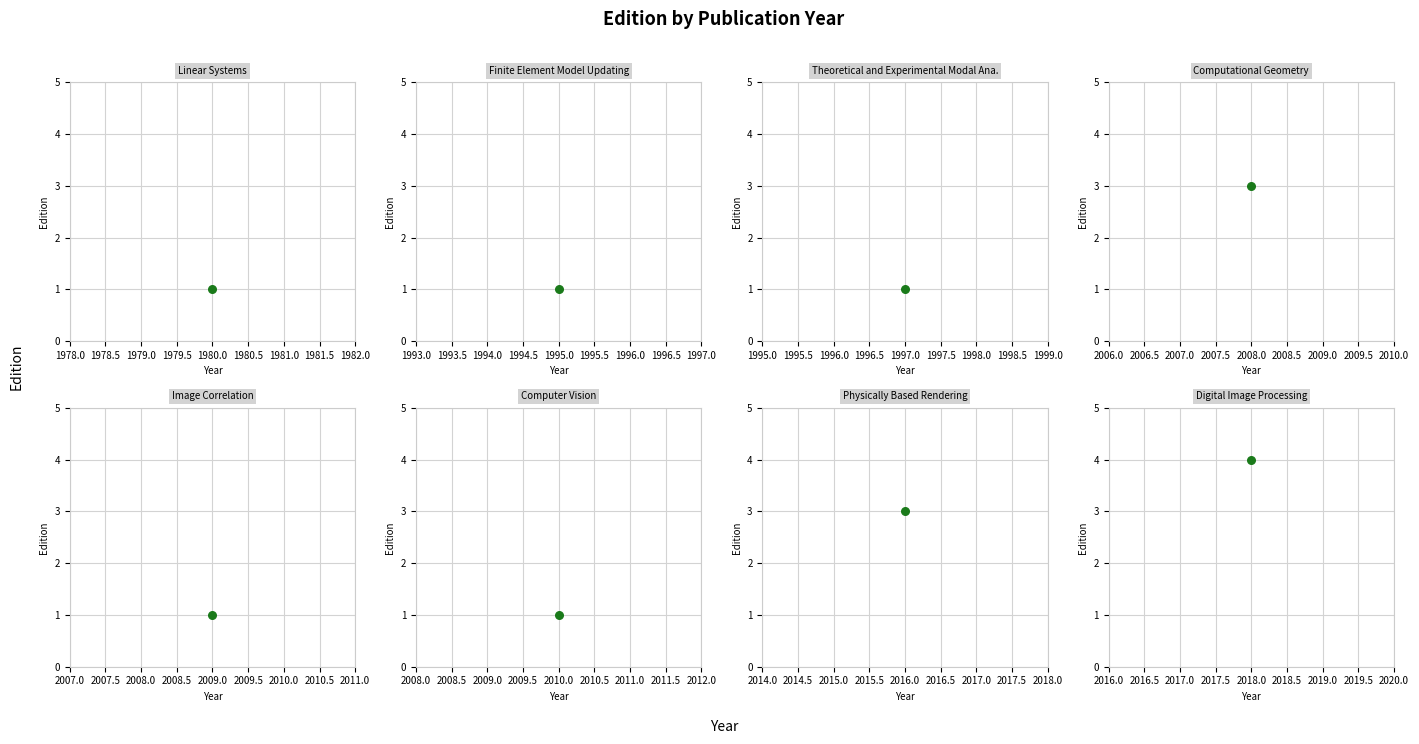

What is the ratio of the value at pharr_2016 to the value at maia_1997?

3.0